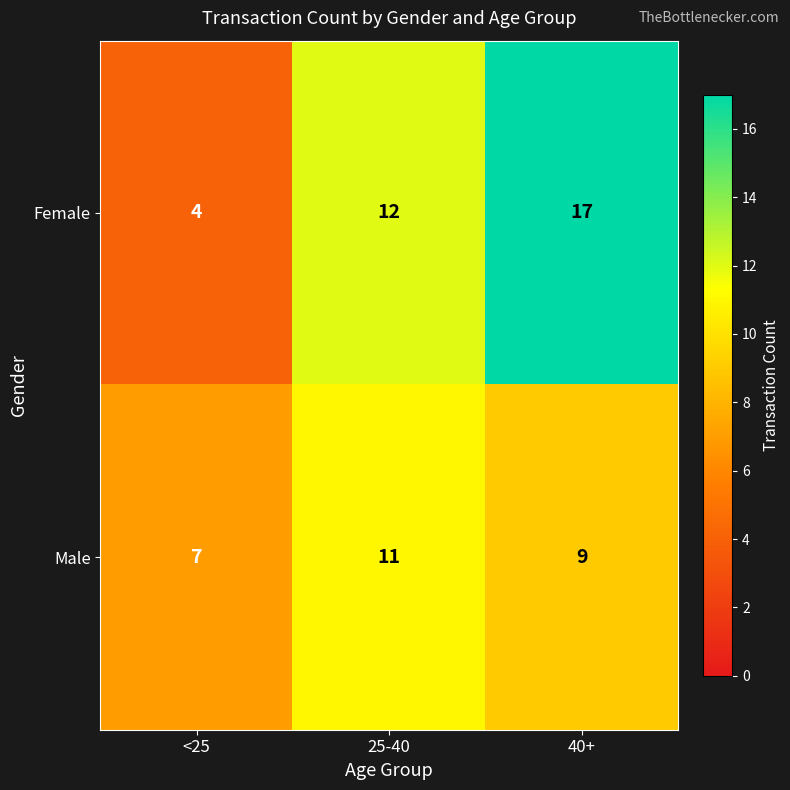

How many Female values are between 4 and 17?

3